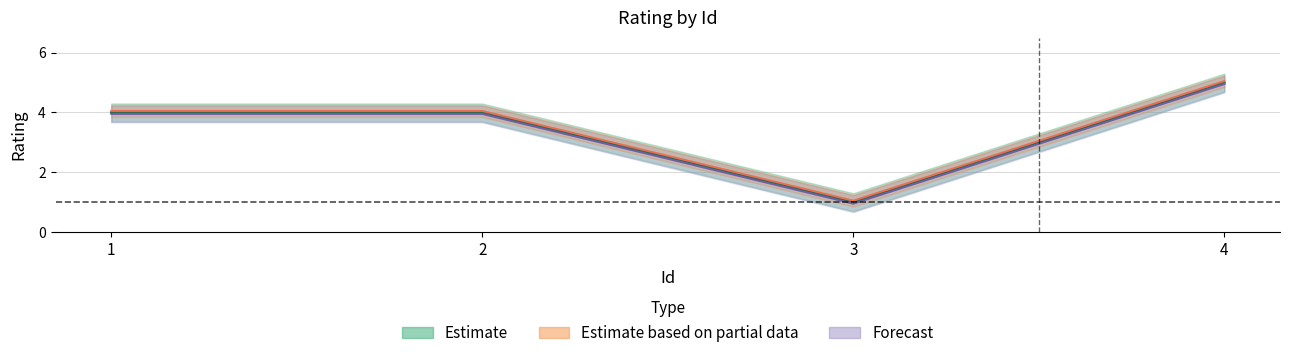

What is the approximate value at 4?

5